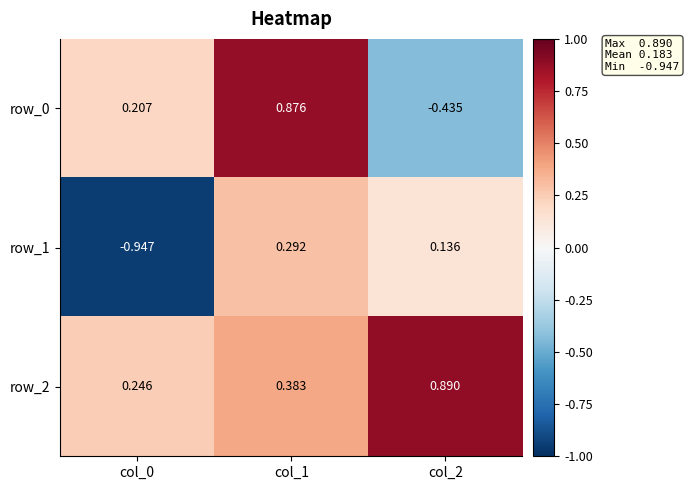

Reading left to right, list all the values displayed in this chart.

row_0: col_0=0.2	col_1=0.9	col_2=-0.4
row_1: col_0=-0.9	col_1=0.3	col_2=0.1
row_2: col_0=0.2	col_1=0.4	col_2=0.9